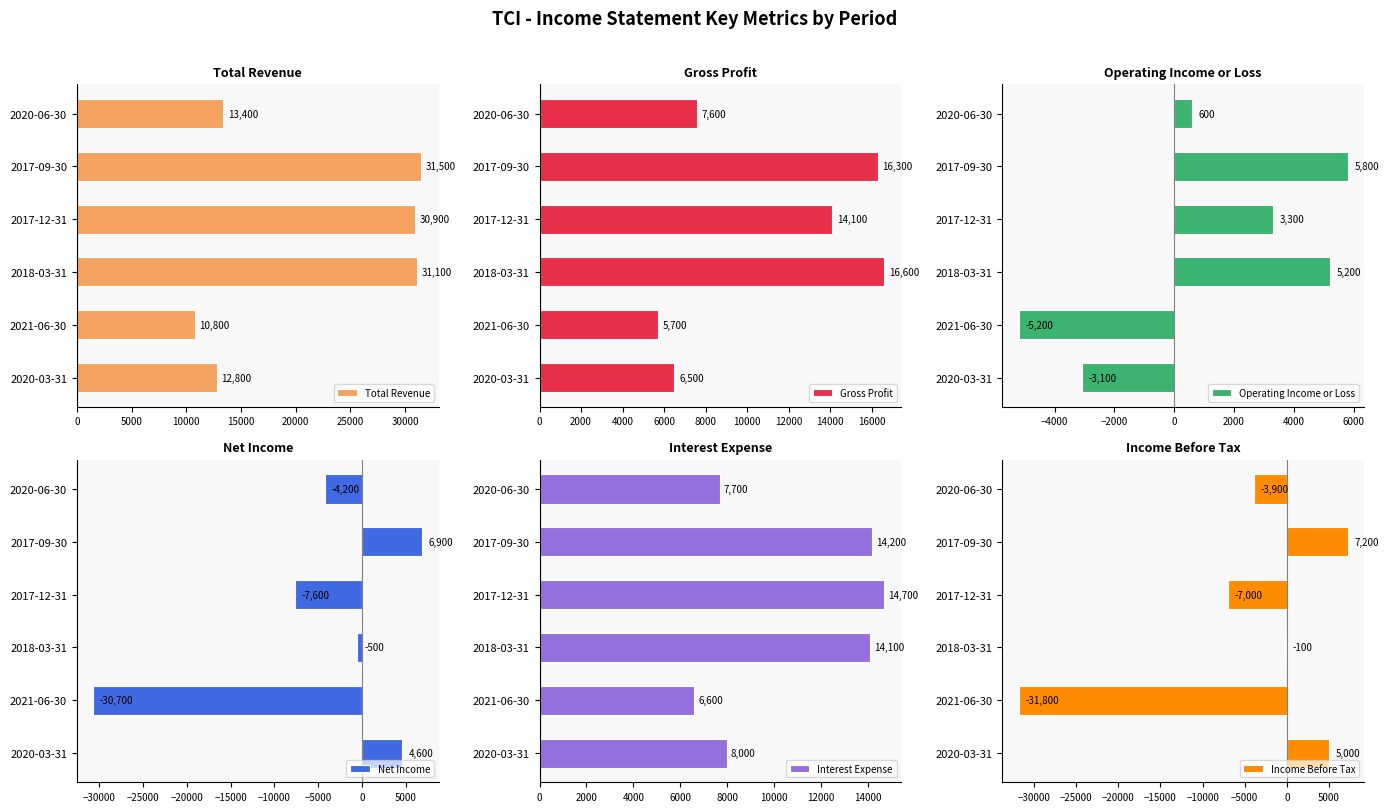

How many categories are shown in the chart?

6